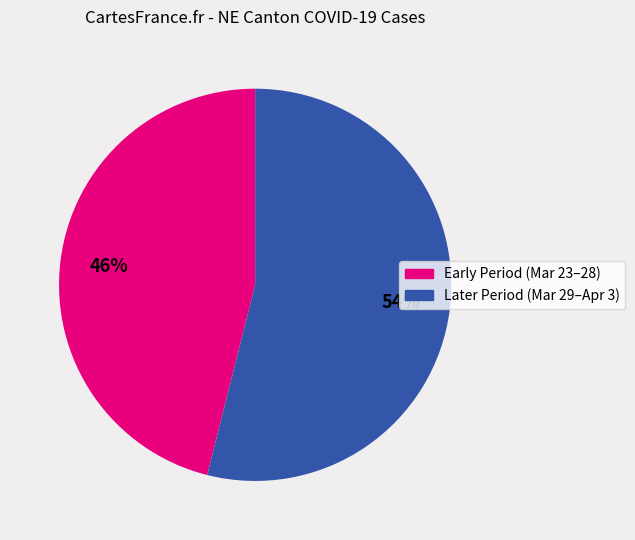

To the nearest percent, what is the average slice percentage?

50%